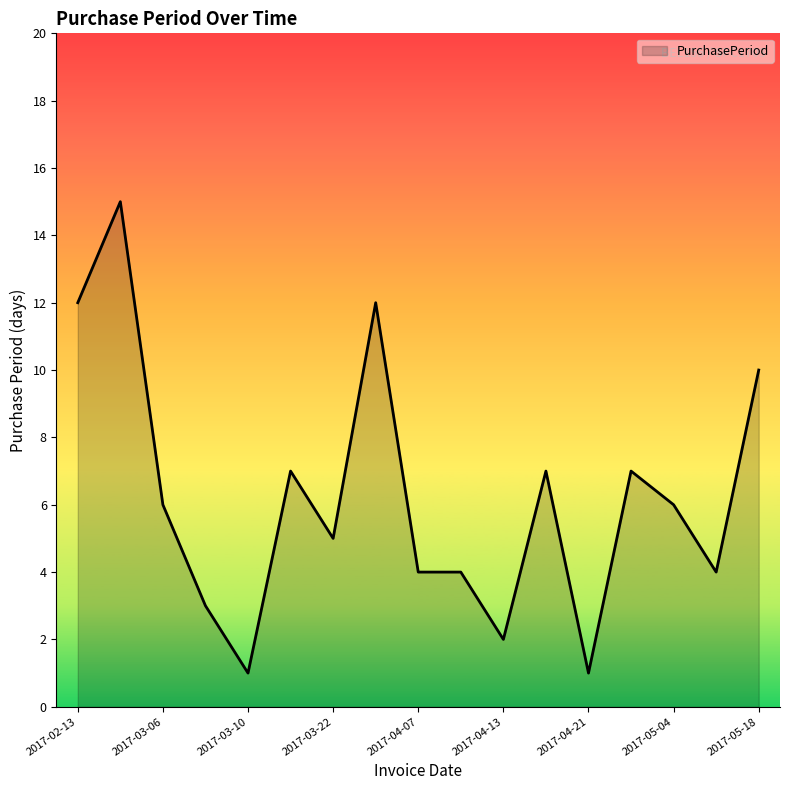

What is the greatest value displayed?

15